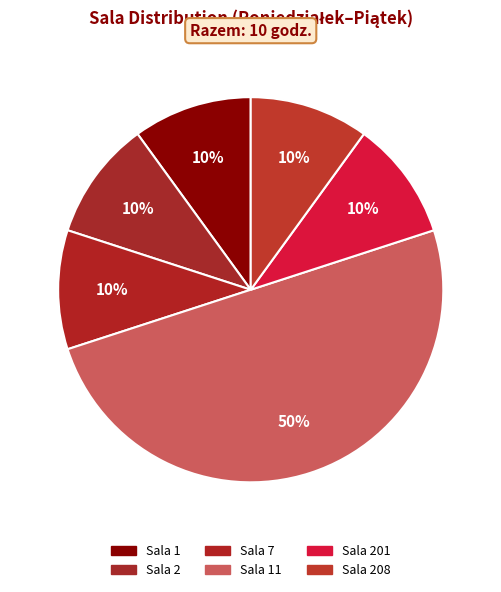

Count the number of slices in the pie.

6